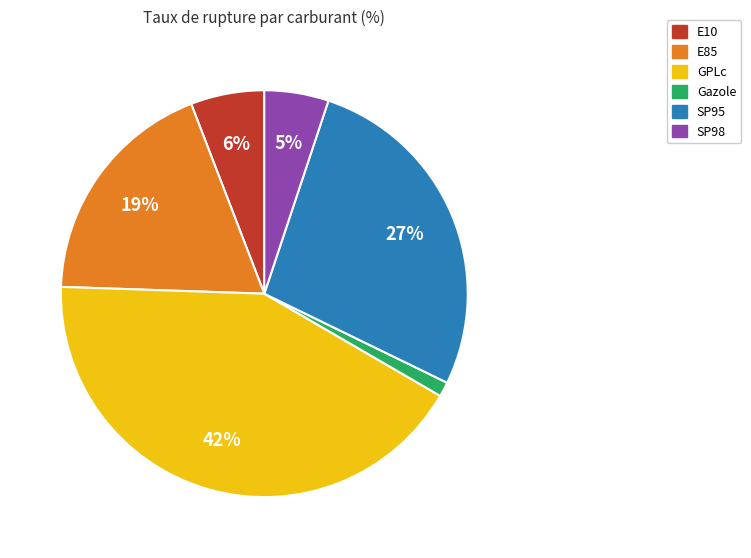

Does any single category account for the majority?

No